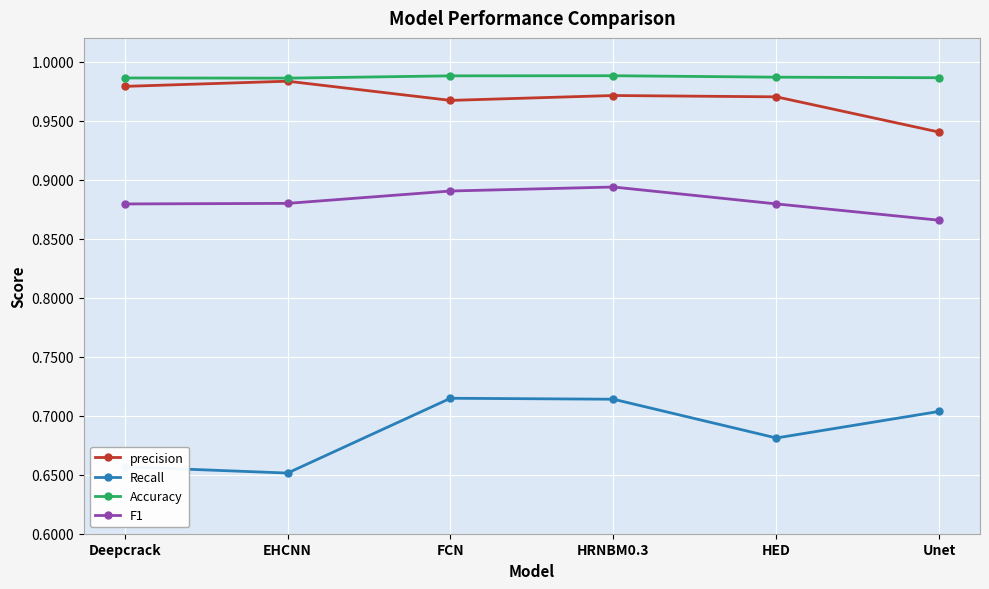

Which category has the lowest value in the F1 series?

Unet